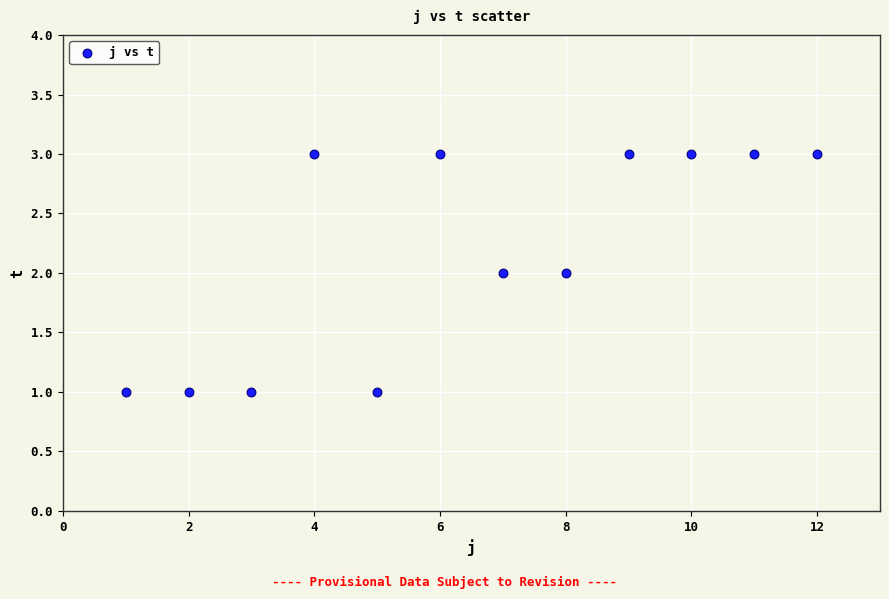

What is the range of X values (max minus min)?

11